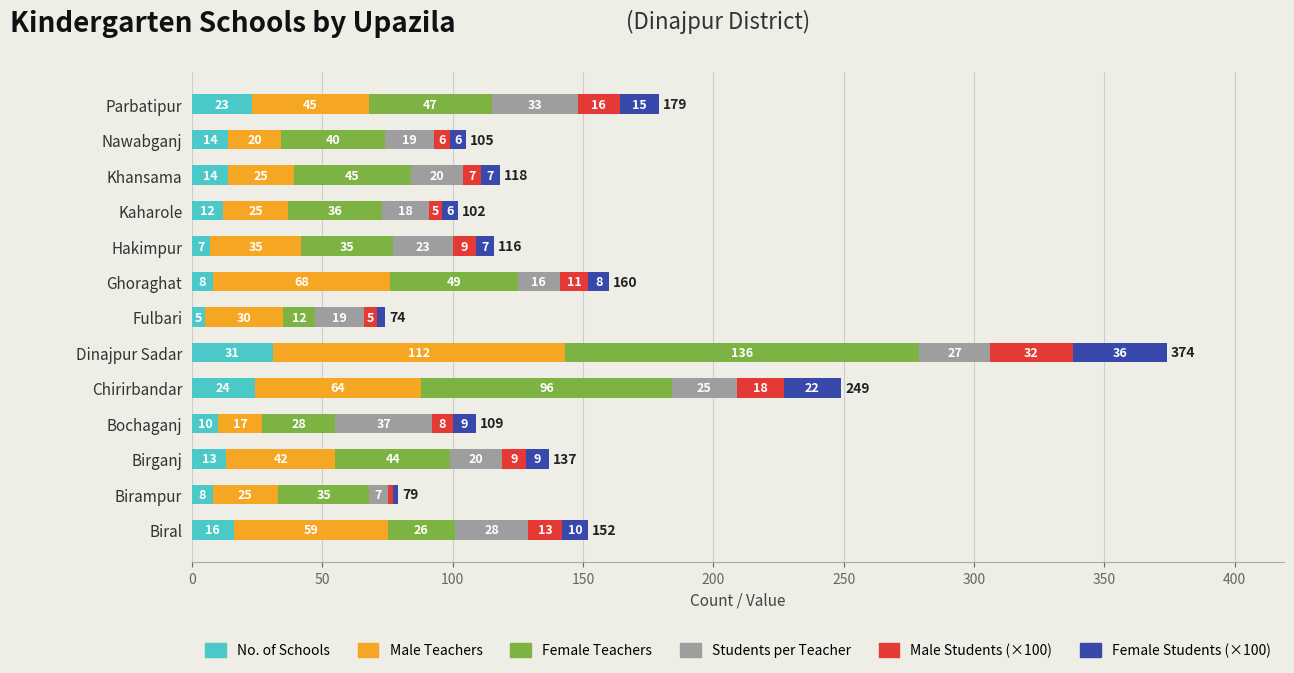

What is the average value of the No. of Schools series?

14